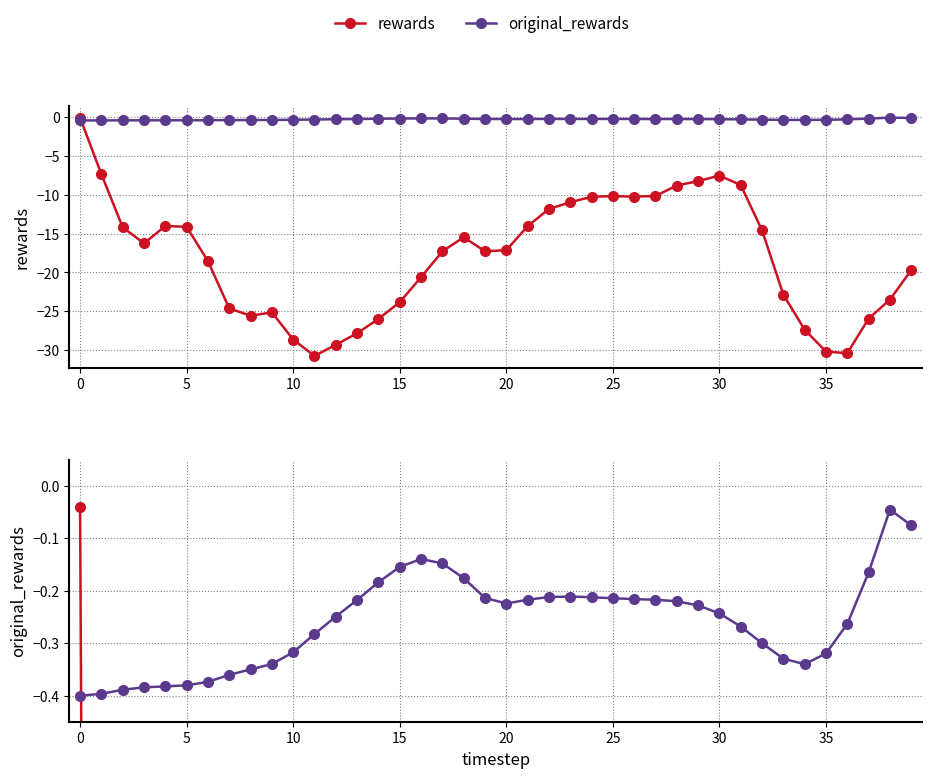

Is it true that original_rewards equals -0.2 at 18?

True